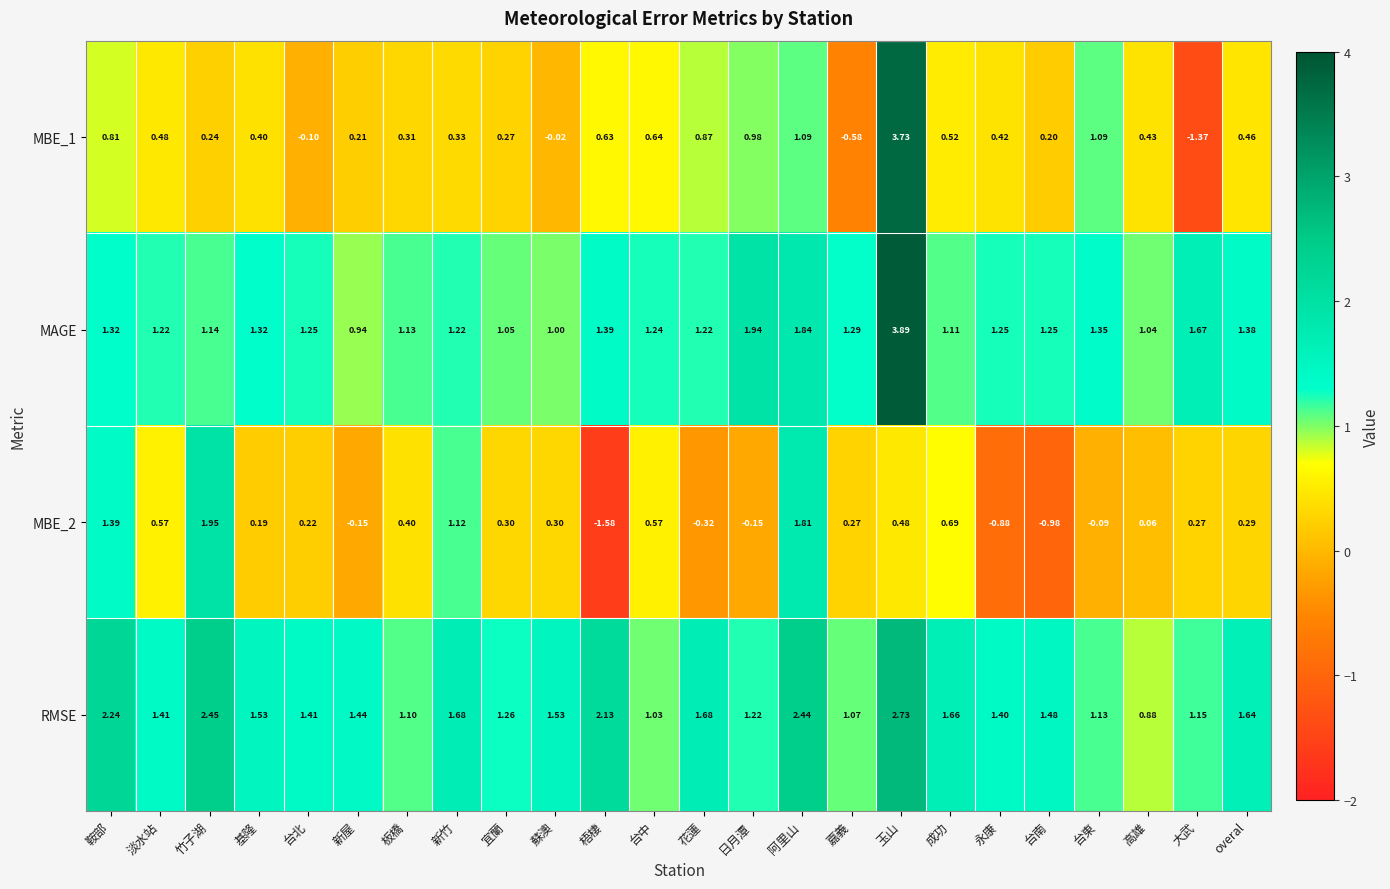

How many series are shown in this chart?

4